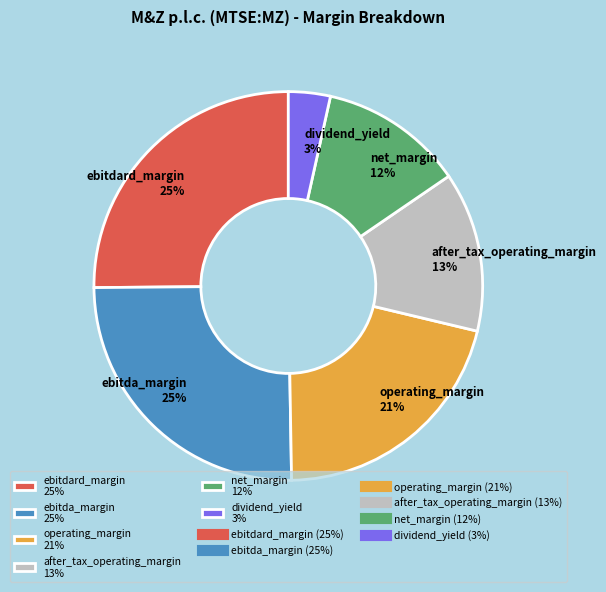

Count the number of slices in the pie.

6